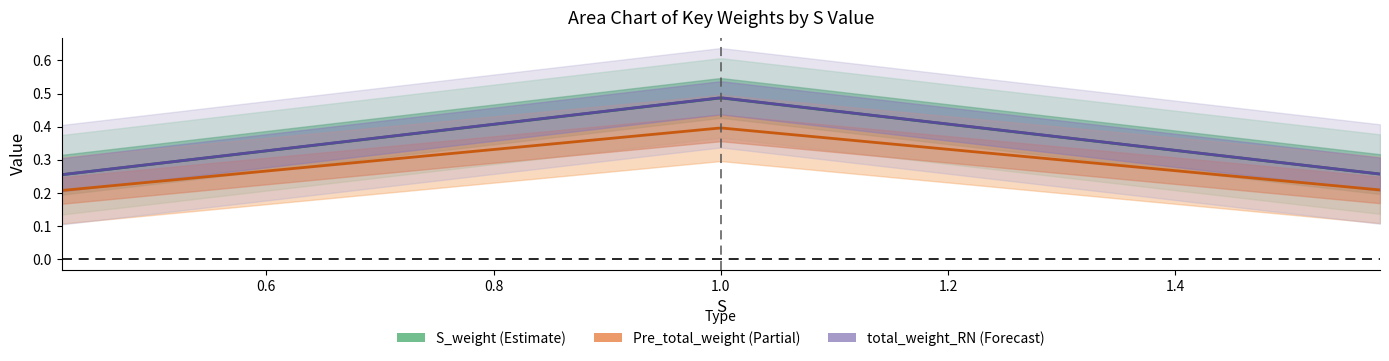

True or false: Pre_total_weight has a value of 0.1 at 1.58.

False